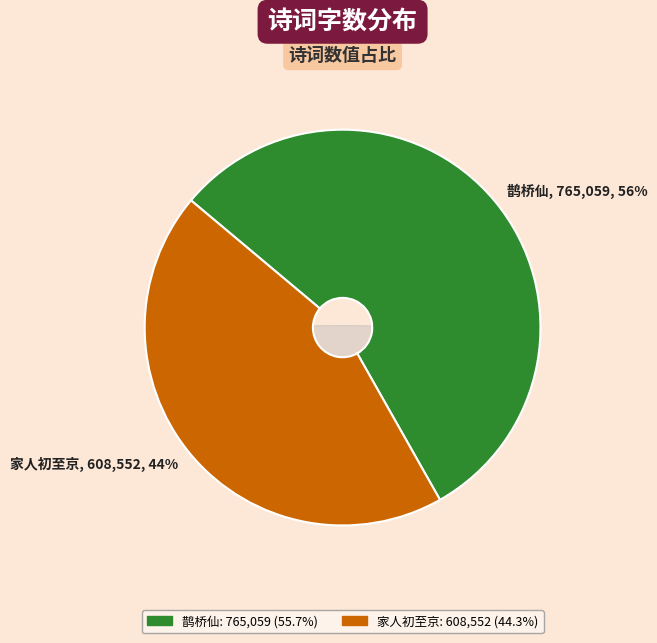

To the nearest percent, what portion does 家人初至京置酒庭中对雪作 represent?

44%